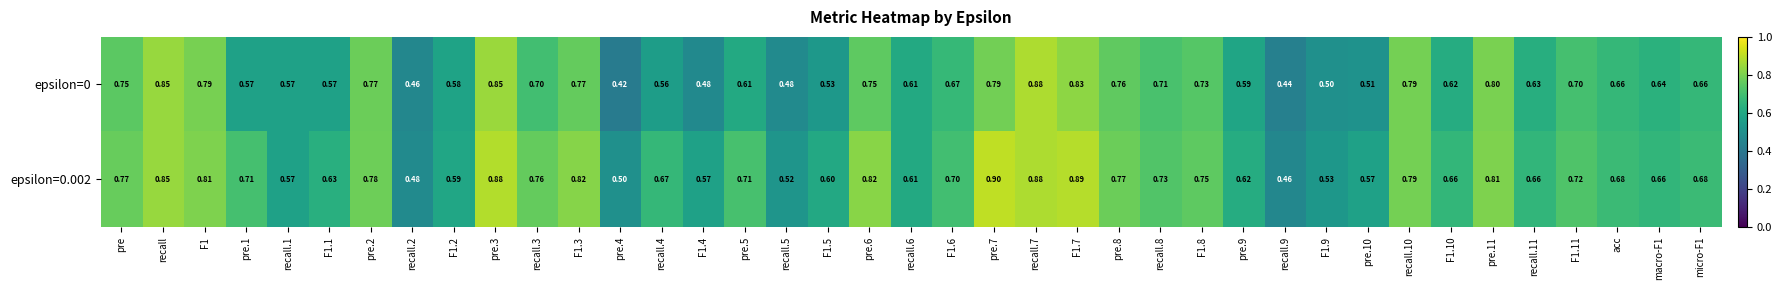

Rank the series by their maximum value, from highest to lowest.

epsilon=0.002, epsilon=0